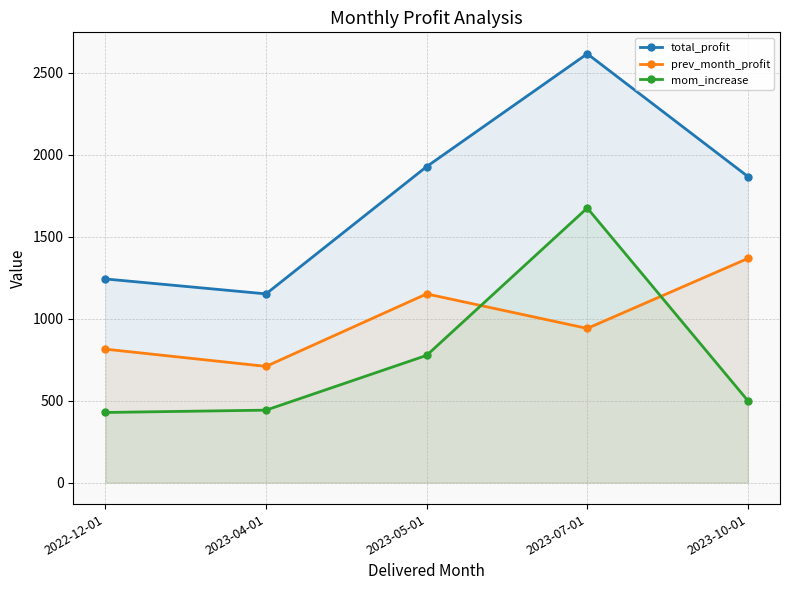

Rank the series by their maximum value, from highest to lowest.

total_profit, mom_increase, prev_month_profit